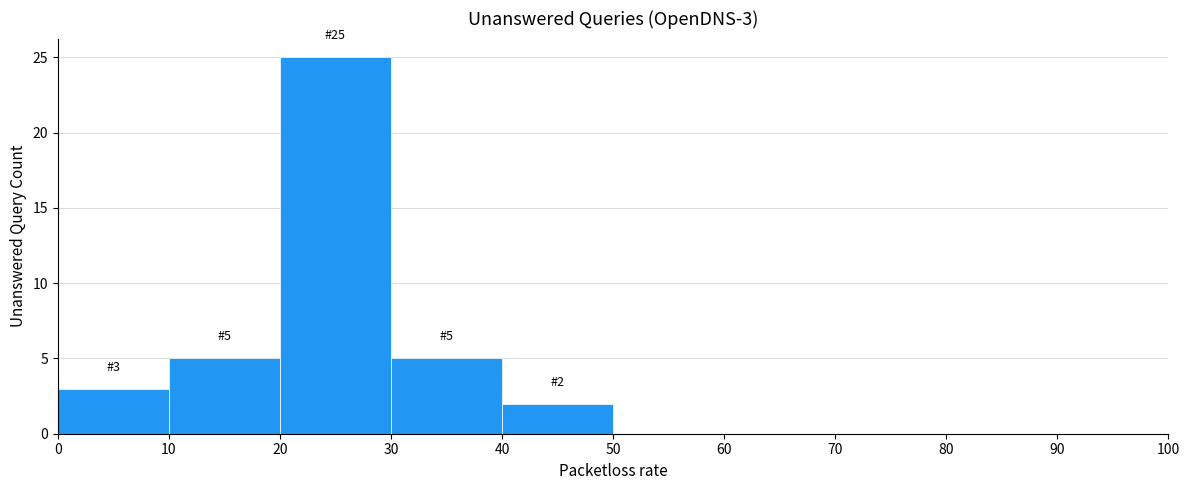

Over which range of the x-axis is the bar tallest?

20 to 30